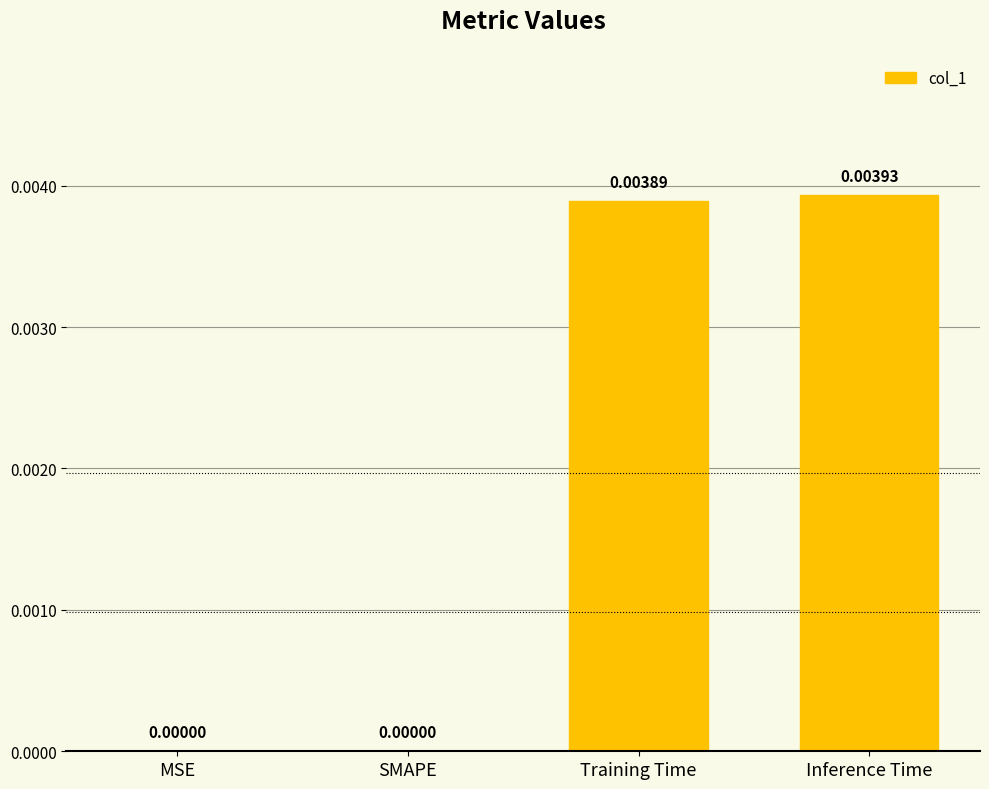

Between Inference Time and MSE, which is larger?

Inference Time